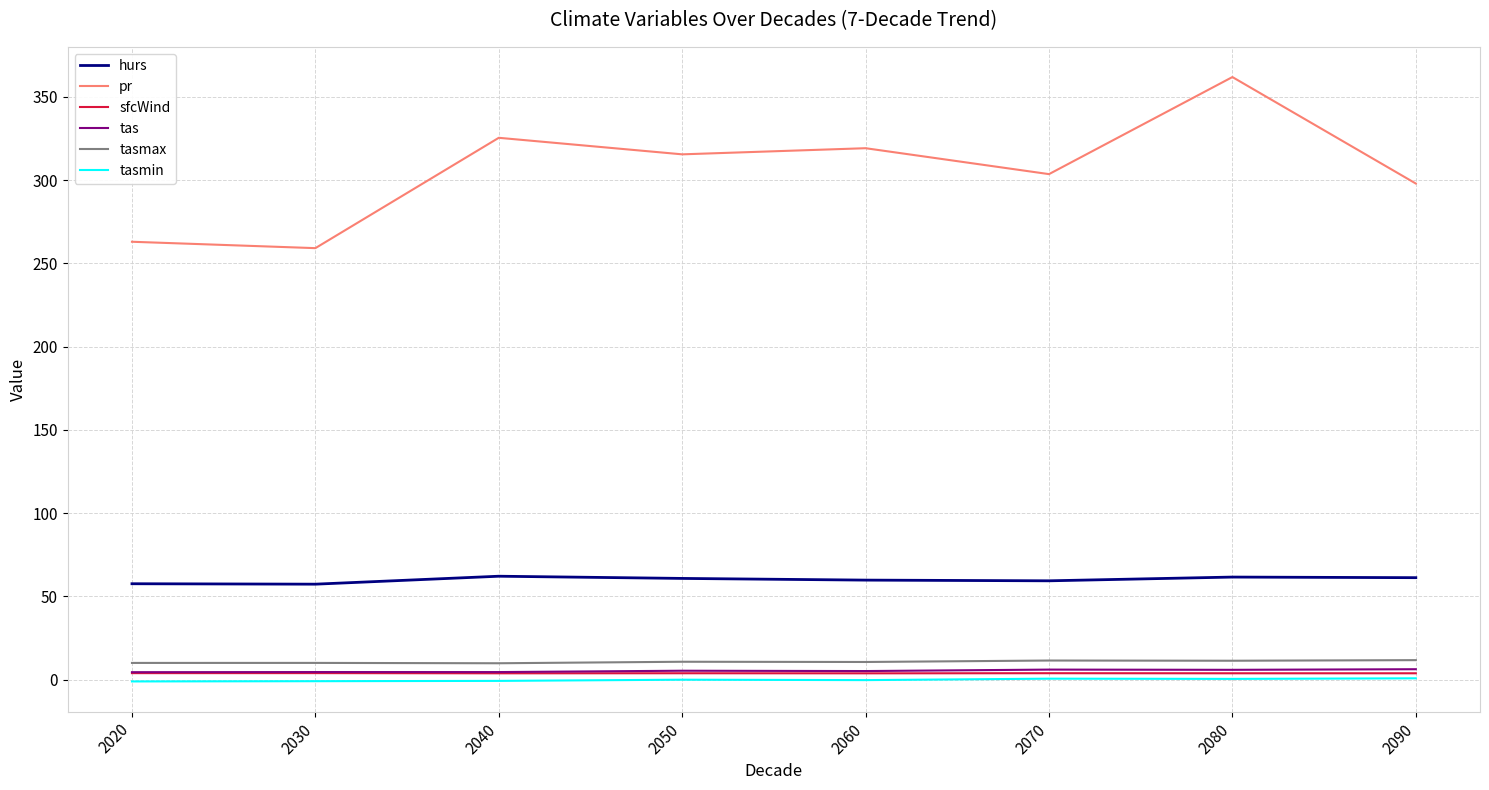

What are all the series names shown in the legend?

hurs, pr, sfcWind, tas, tasmax, tasmin